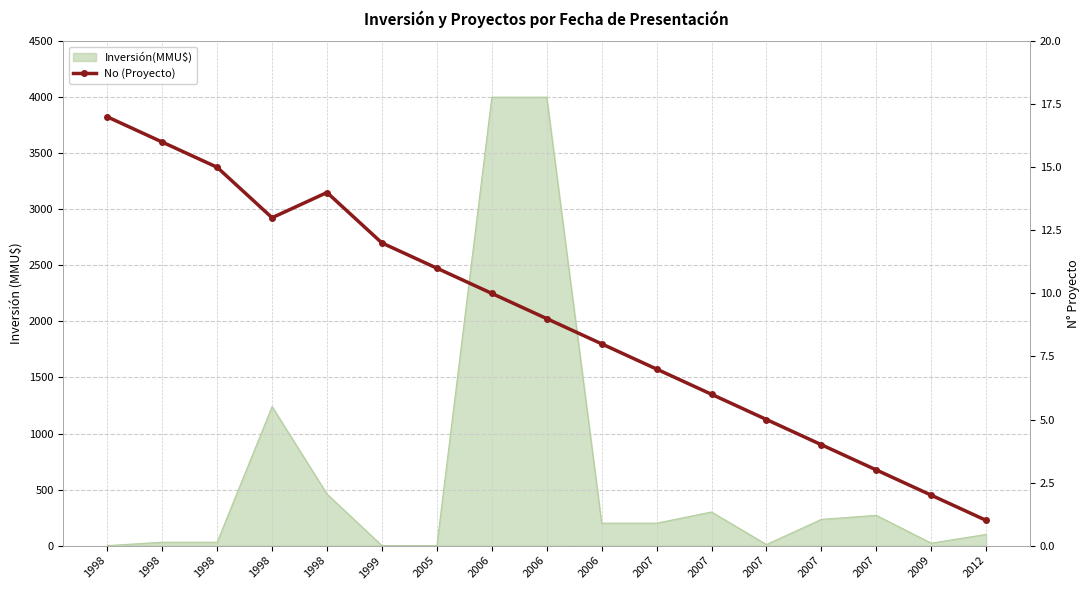

List the labels in order of value, largest first.

1998, 1998, 1998, 1998, 1998, 1999, 2005, 2006, 2006, 2006, 2007, 2007, 2007, 2007, 2007, 2009, 2012